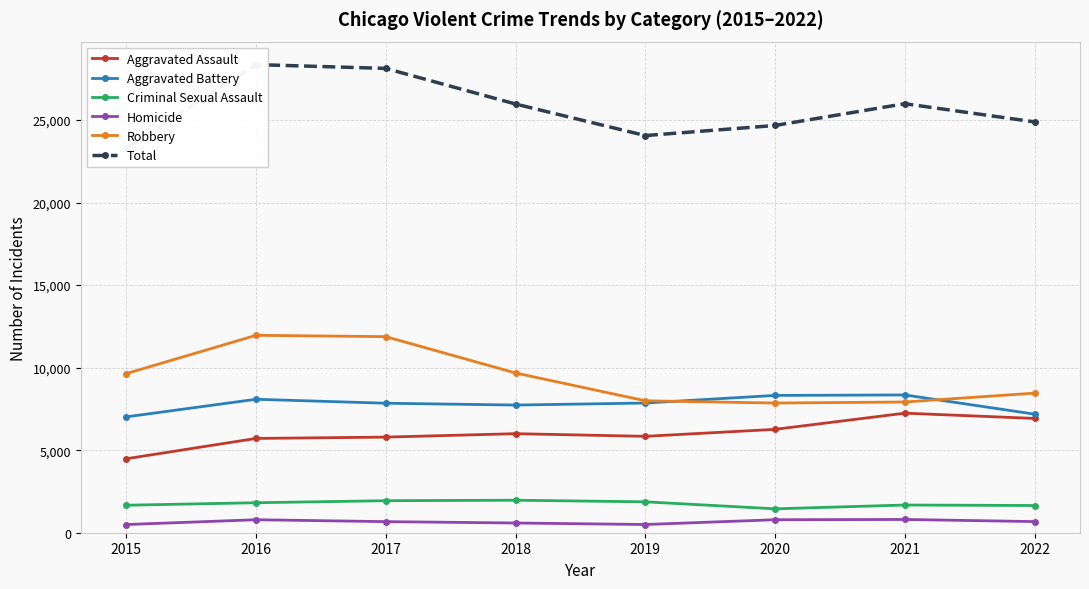

What is the sum of the Aggravated Assault values at 2017 and 2019?

11633